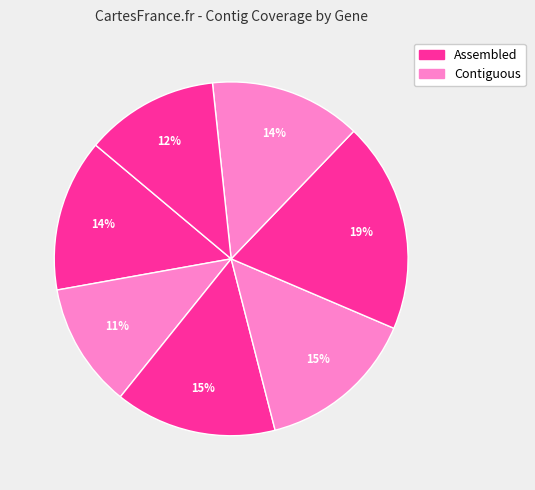

Count the number of slices in the pie.

7